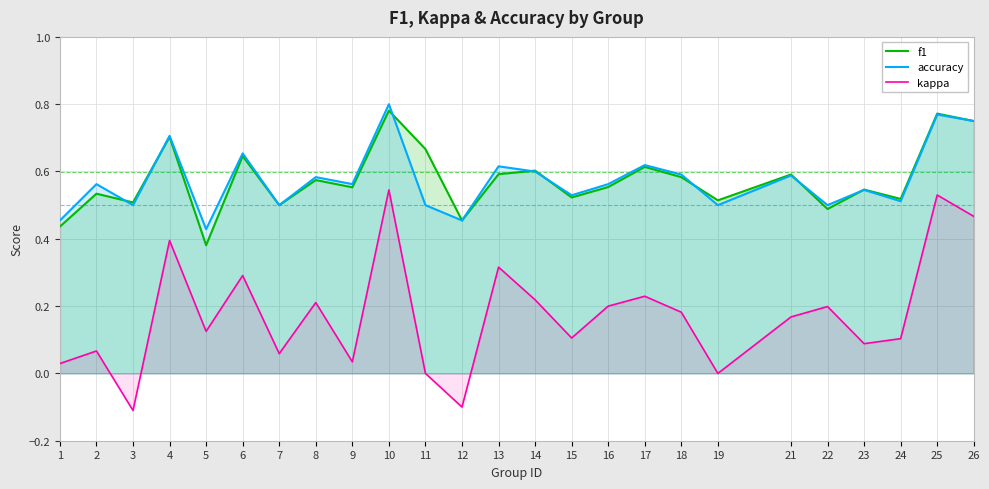

In kappa, how many points are higher than both neighbors (excluding endpoints)?

9